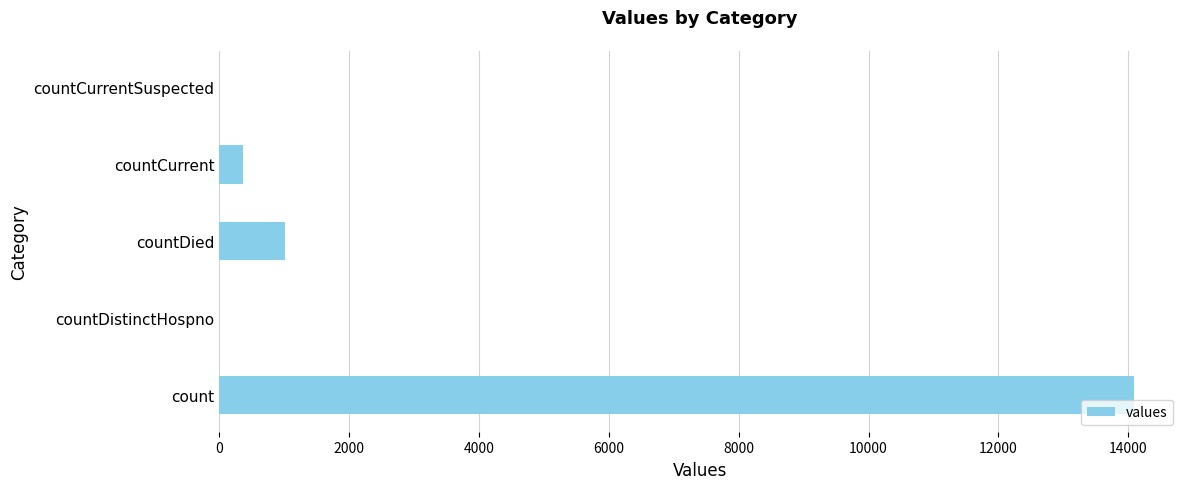

Reading top to bottom, extract all data points from this chart.

countCurrentSuspected=0	countCurrent=368	countDied=1004	countDistinctHospno=0	count=14093